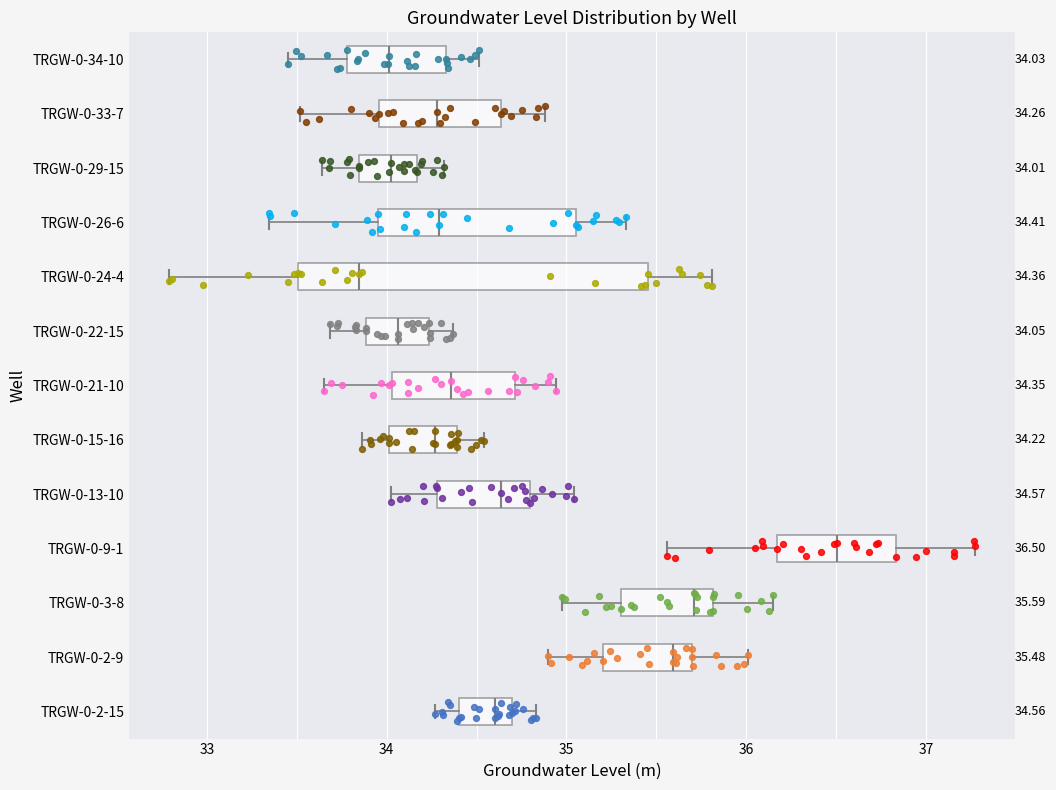

Which box has the furthest to the left median line?

TRGW-0-24-4